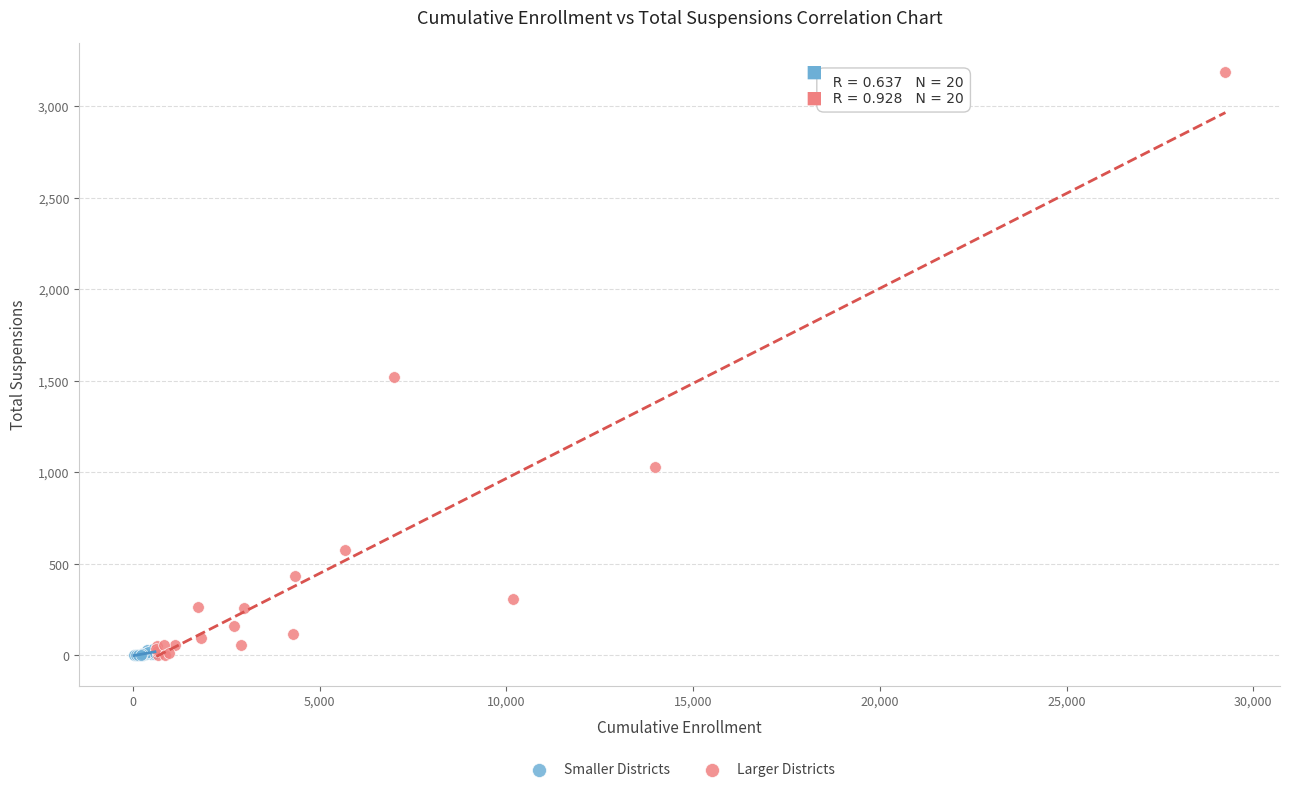

What are all the series names shown in the legend?

Smaller Districts, Larger Districts